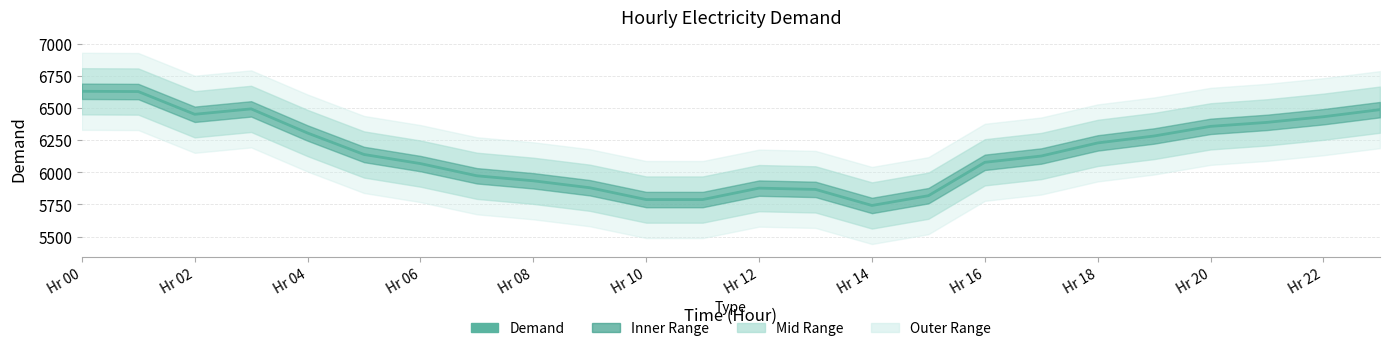

What is the greatest value displayed?

6631